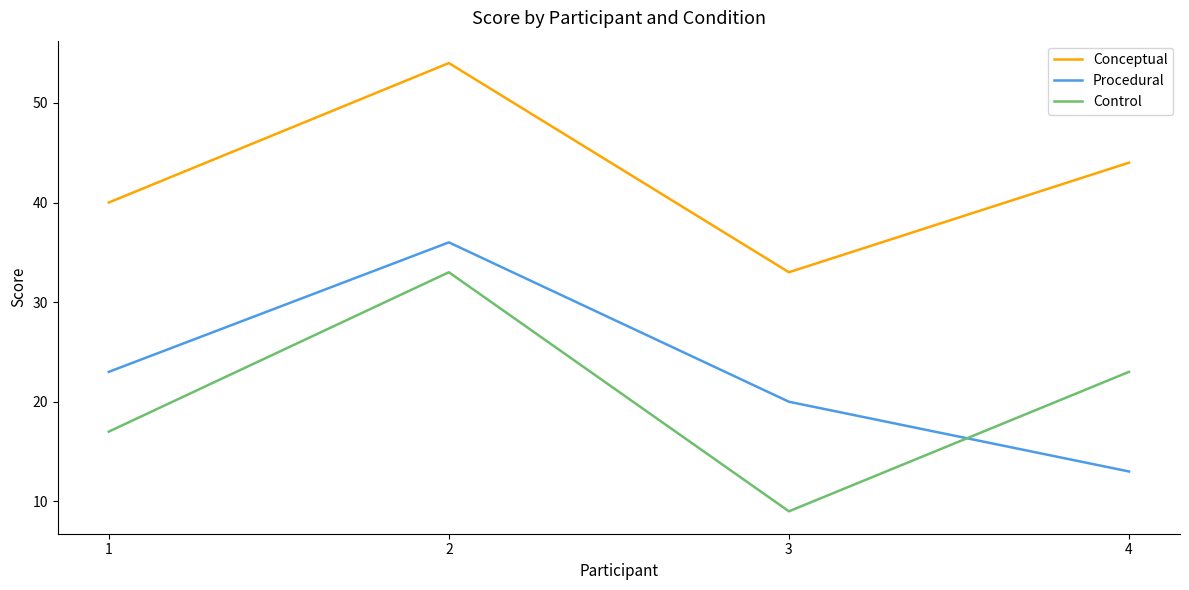

What is the sum of all Procedural values?

92